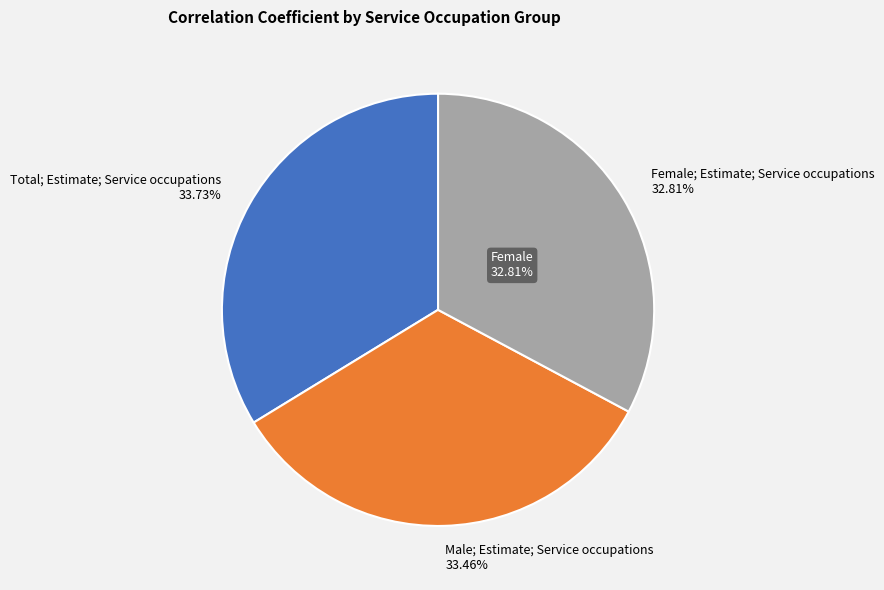

To the nearest percent, what percentage of the pie is Male; Estimate; Service occupations?

33%